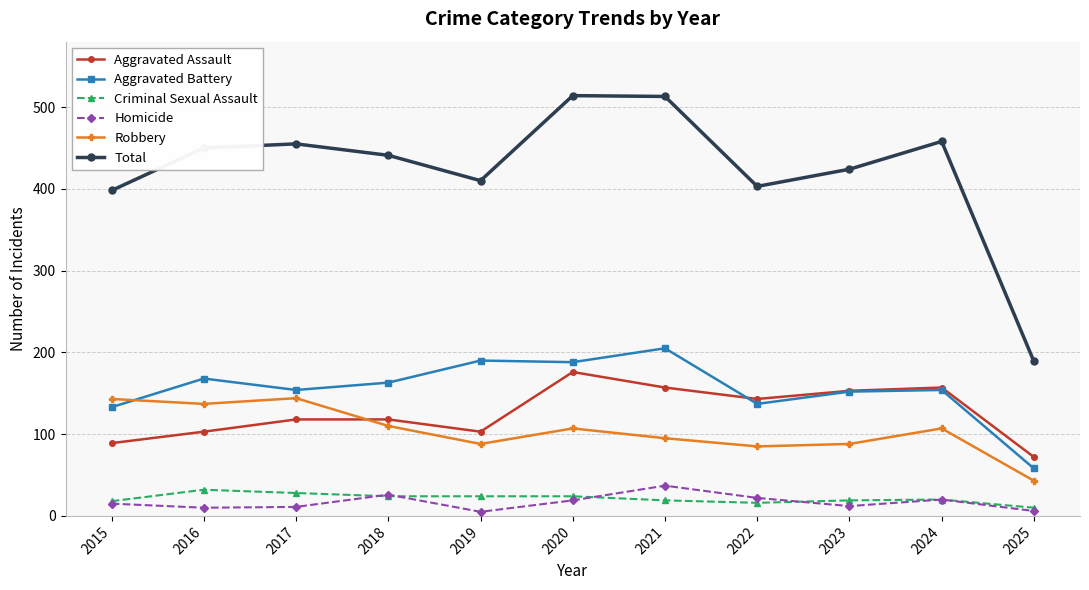

What is the value of the Criminal Sexual Assault point at the 7th from the left?

19